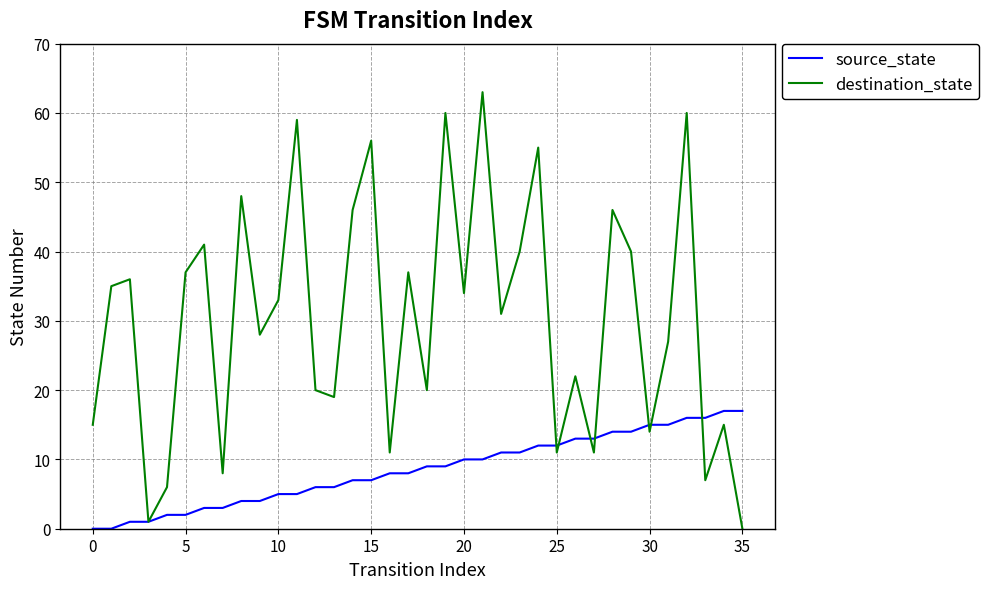

What is the greatest value displayed?

63